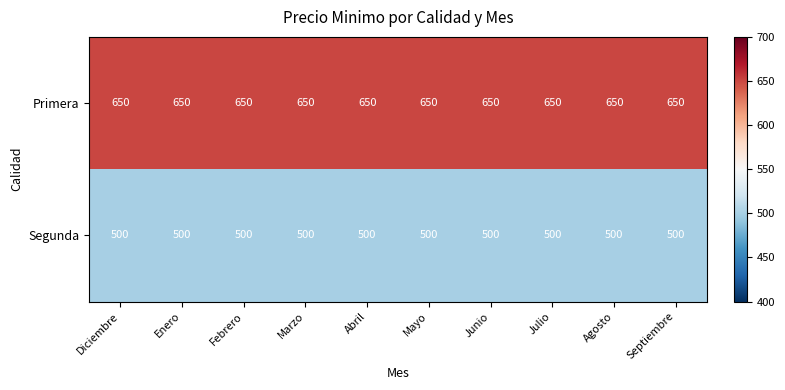

Rank the series by their average value, from lowest to highest.

Segunda, Primera